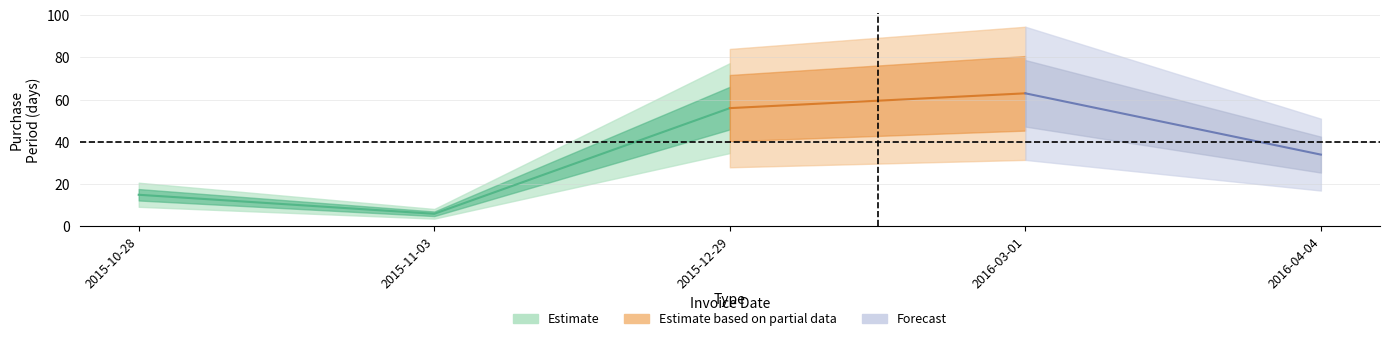

Read the value at 2015-10-28.

15